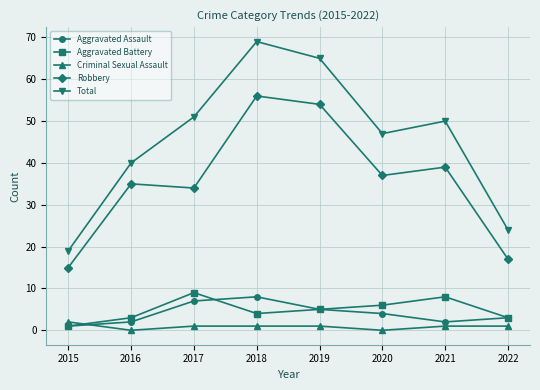

True or false: Robbery and Criminal Sexual Assault intersect in this chart.

False